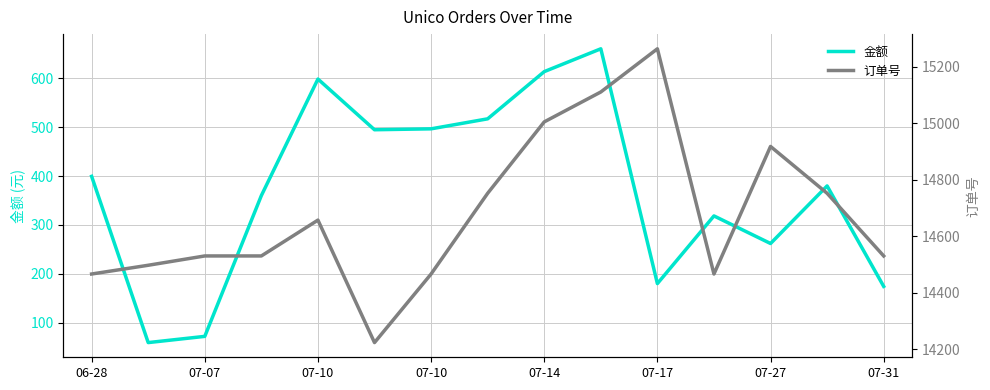

True or false: 订单号 and 金额 cross at least once.

False